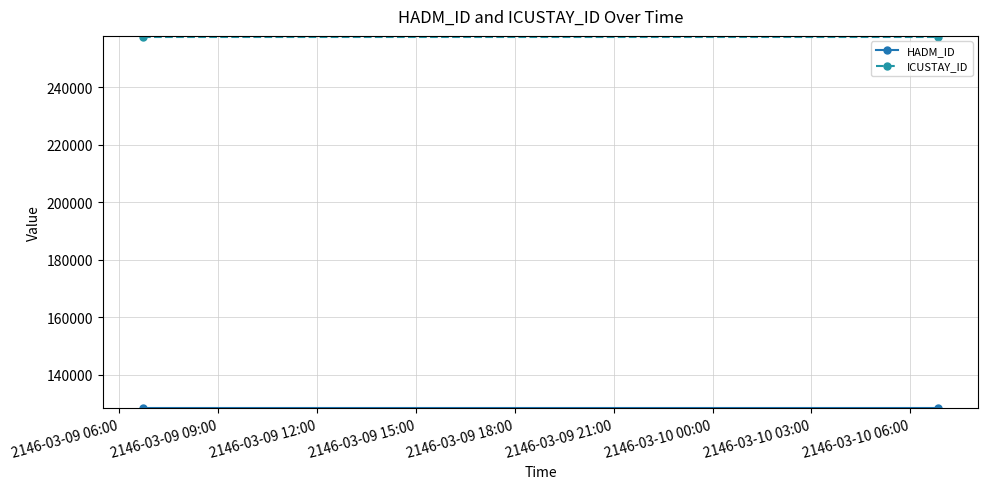

Read the HADM_ID value at 2146-03-09 09:00.

128643